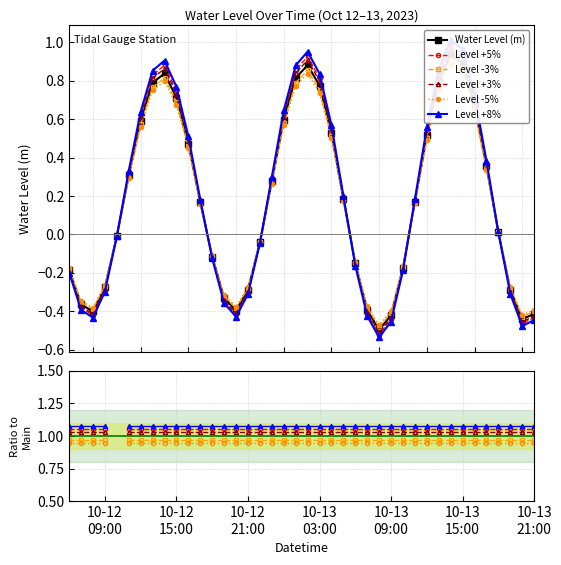

True or false: Level -5% and Level +5% cross at least once.

False